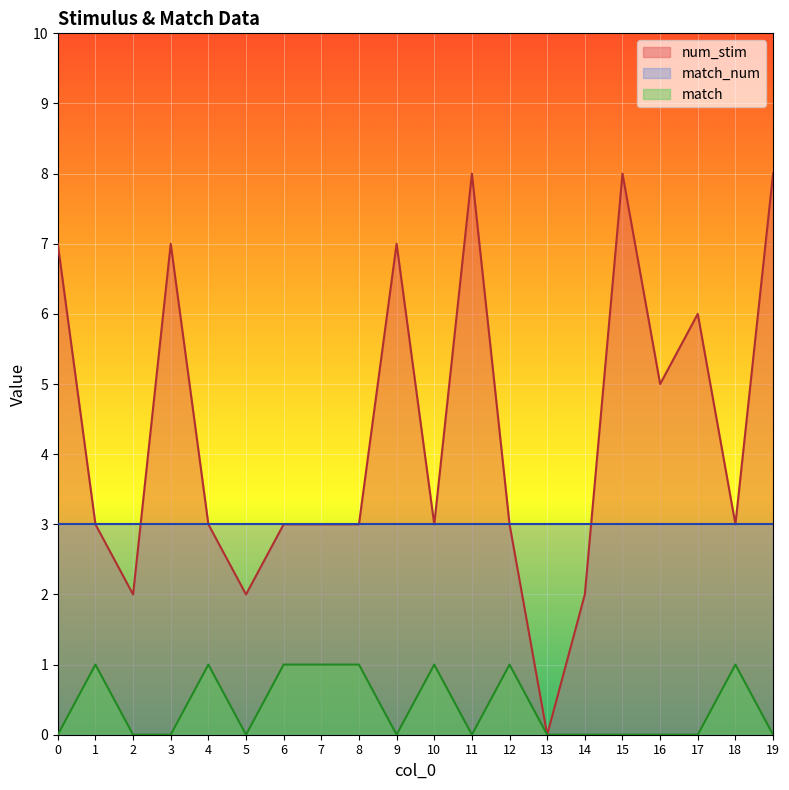

What are all the series names shown in the legend?

num_stim, match_num, match